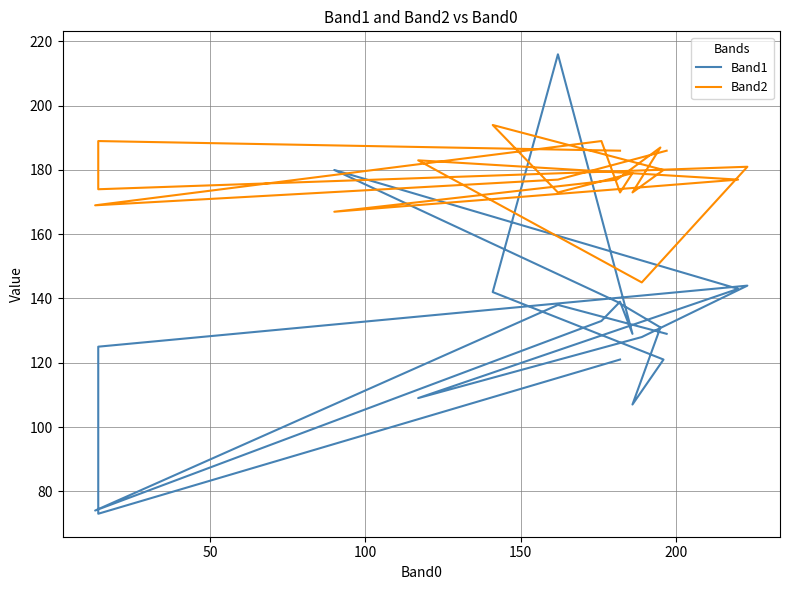

What are all the series names shown in the legend?

Band1, Band2